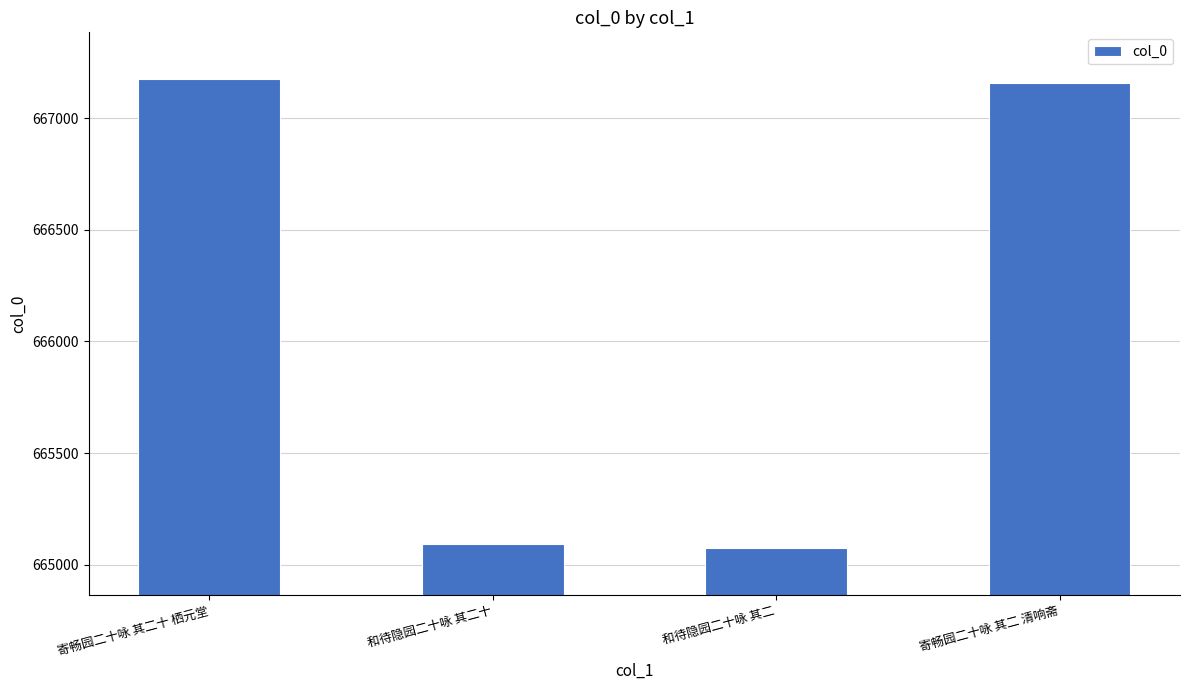

Reading left to right, transcribe all the data shown in this chart.

寄畅园二十咏 其二十 栖元堂=667174	和待隐园二十咏 其二十=665093	和待隐园二十咏 其二=665075	寄畅园二十咏 其二 清响斋=667156